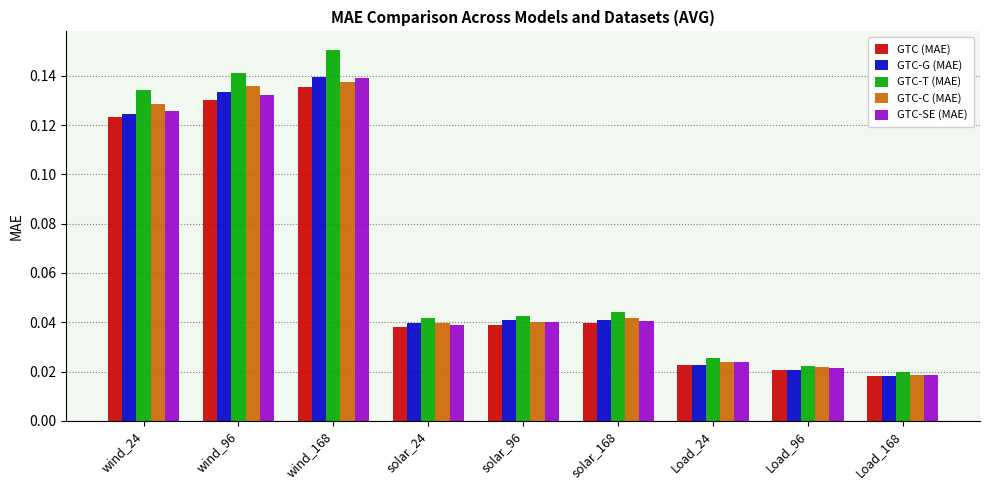

At how many categories does at least one series exceed 0?

9